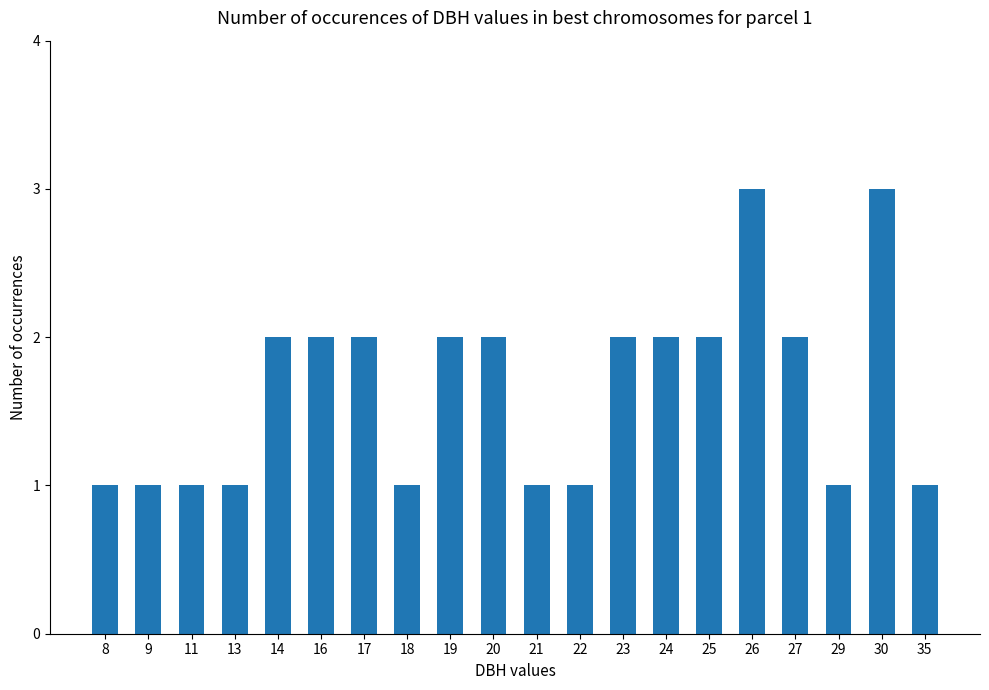

What is the average value?

2